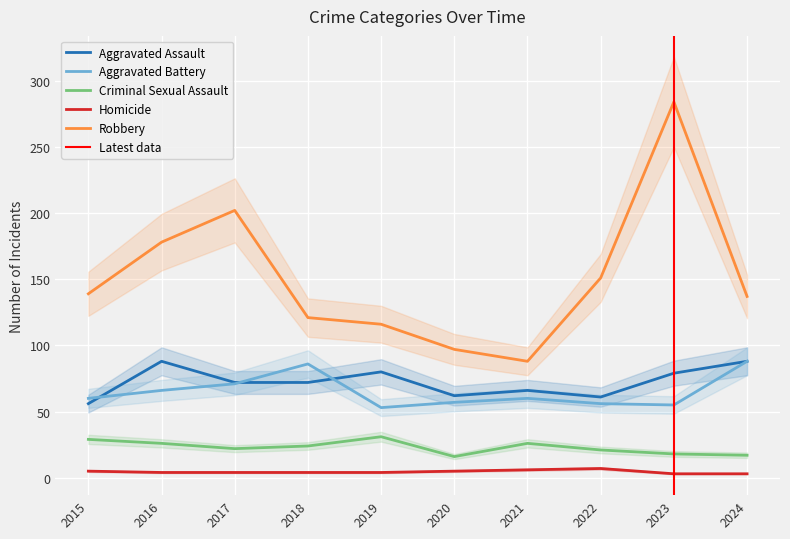

The Aggravated Assault series shows 107 at 2017. True or false?

False